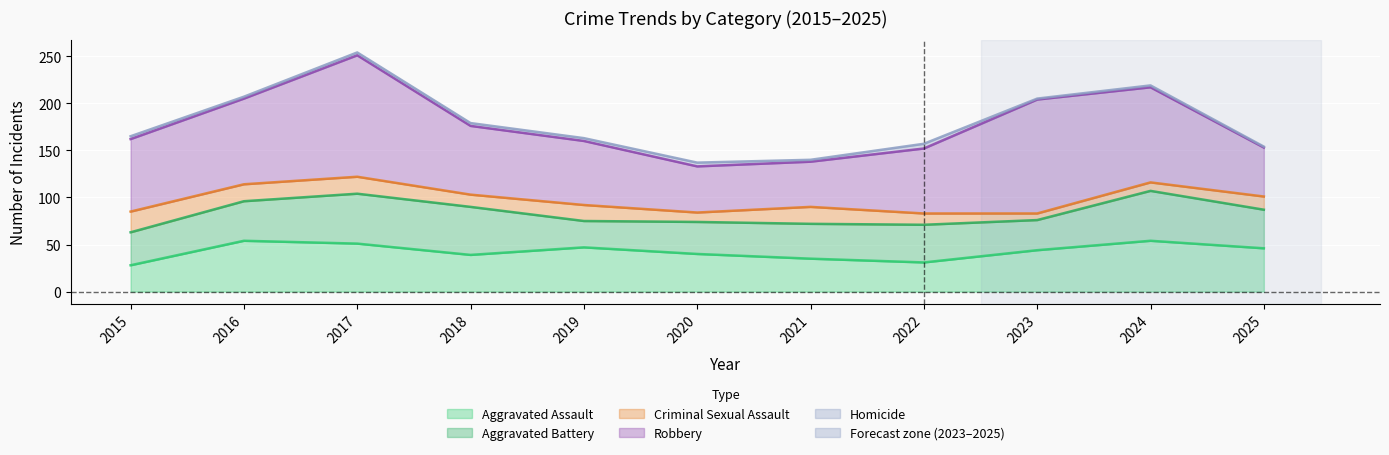

Reading left to right, extract all data points from this chart.

Aggravated Assault: 2015=28	2016=54	2017=51	2018=39	2019=47	2020=40	2021=35	2022=31	2023=44	2024=54	2025=46
Aggravated Battery: 2015=35	2016=42	2017=53	2018=51	2019=28	2020=34	2021=37	2022=40	2023=32	2024=53	2025=41
Criminal Sexual Assault: 2015=22	2016=18	2017=18	2018=13	2019=17	2020=10	2021=18	2022=12	2023=7	2024=9	2025=14
Robbery: 2015=77	2016=91	2017=129	2018=73	2019=68	2020=49	2021=48	2022=69	2023=121	2024=101	2025=52
Homicide: 2015=3	2016=2	2017=3	2018=3	2019=3	2020=4	2021=2	2022=5	2023=1	2024=2	2025=1